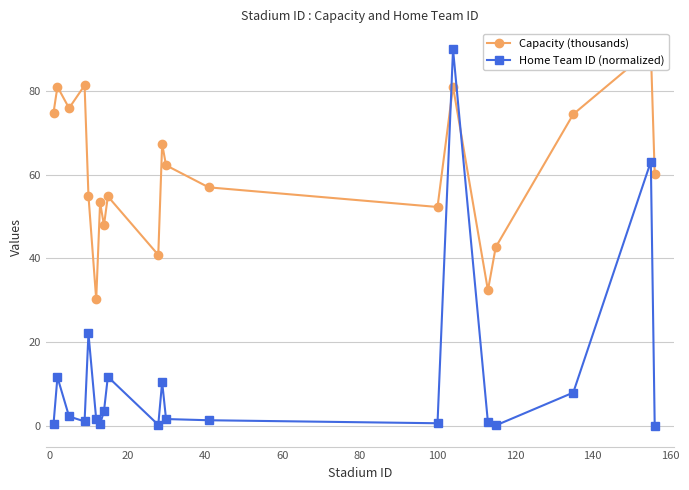

Count the number of categories in the chart.

20